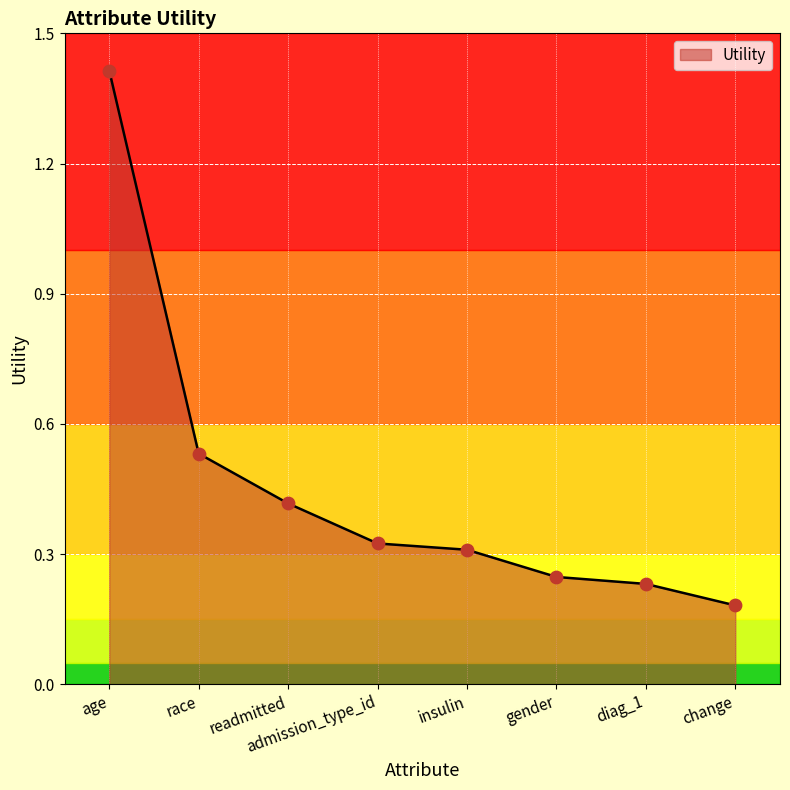

What is the change in value from readmitted to change?

-0.2